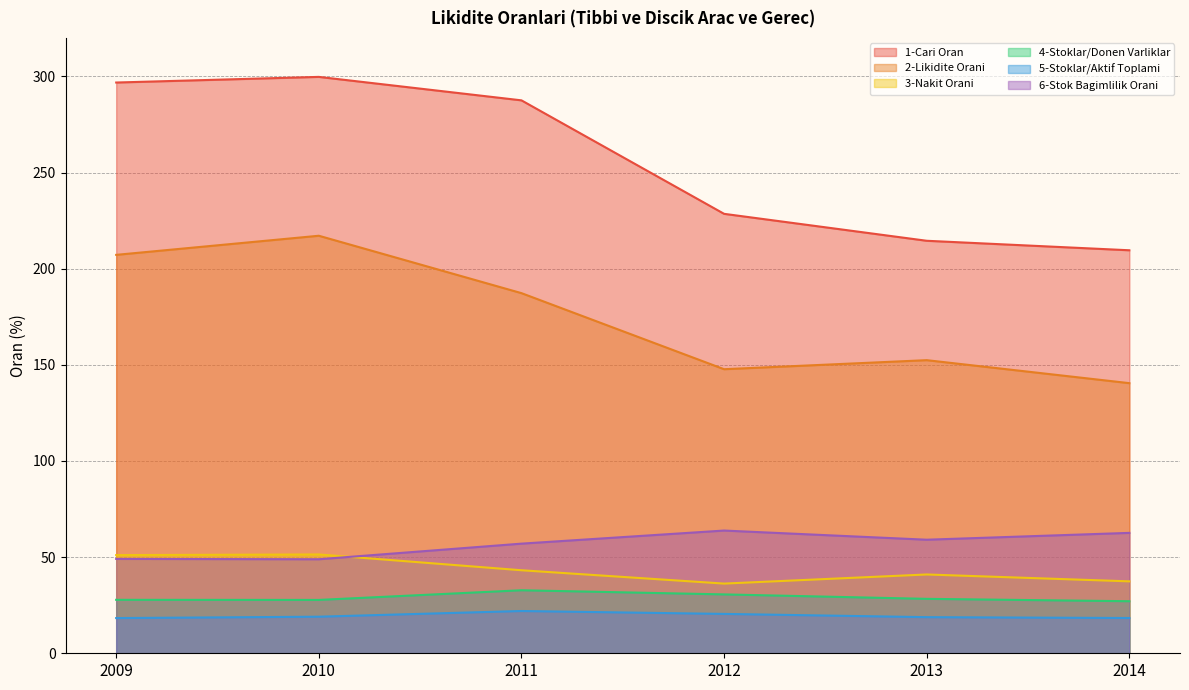

At which category does 2-Likidite Orani reach its first local peak?

2010